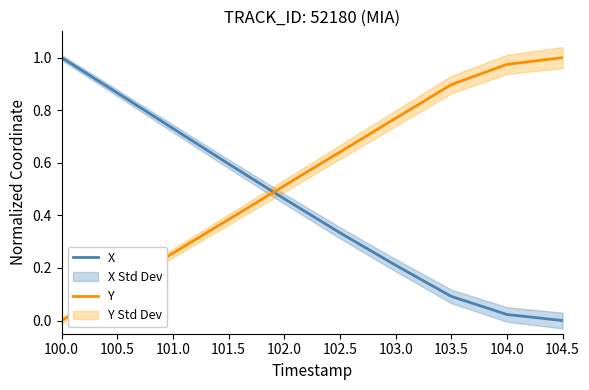

True or false: Y and X cross at least once.

True